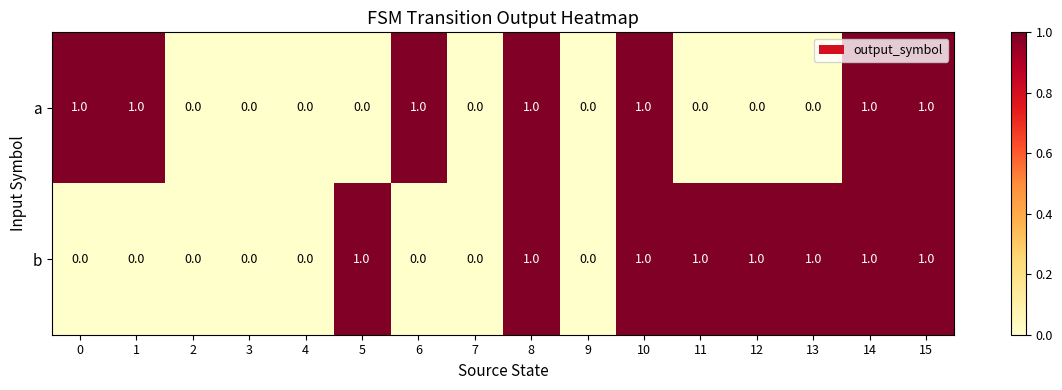

The value of b at 2 is 0. True or false?

True